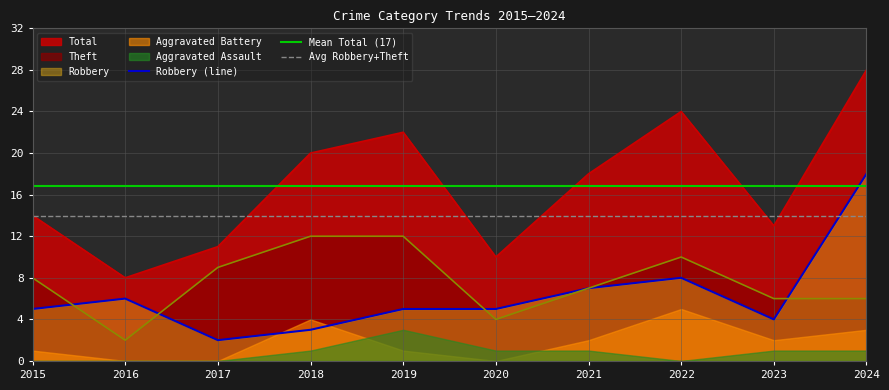

What is the value of the Total point at the 10th from the left?

28